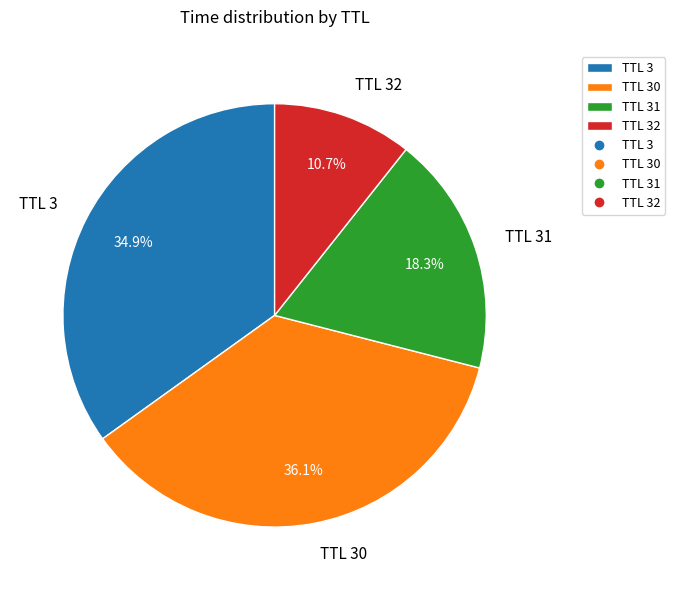

Is there any slice that represents more than half of the pie?

No